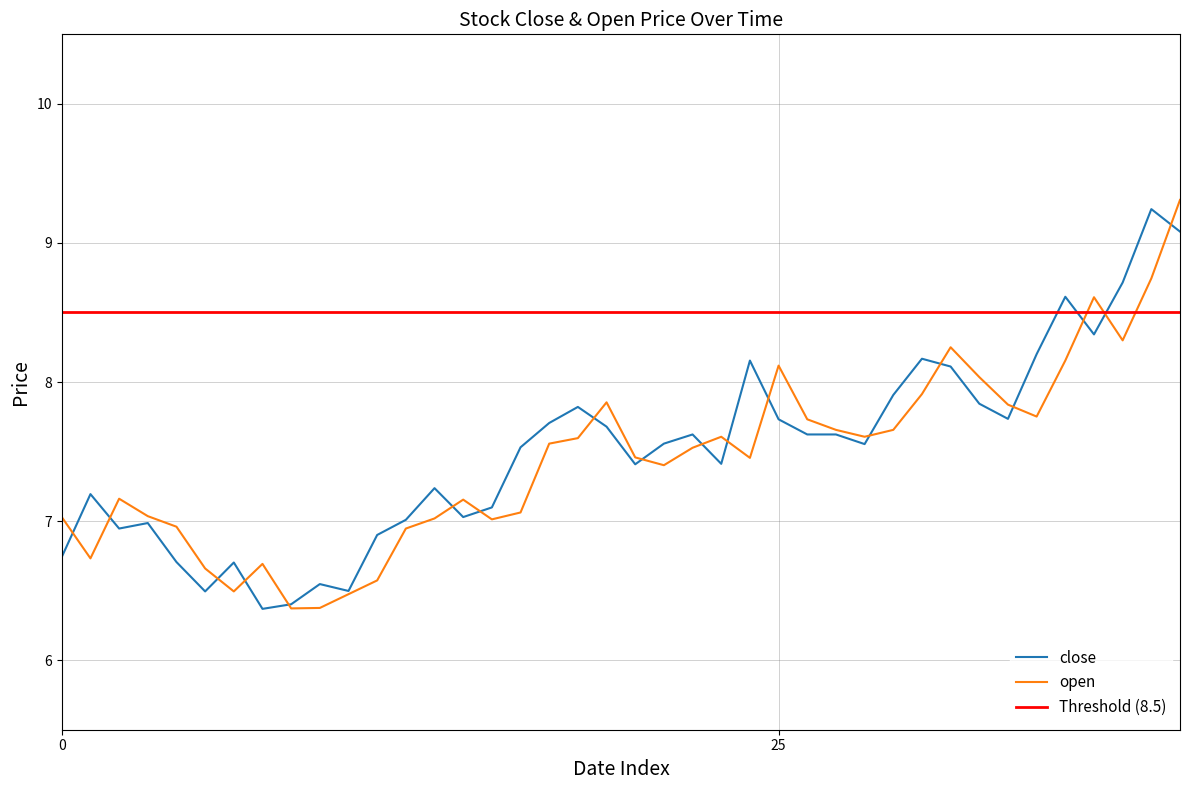

What is the lowest value of the close series?

6.4